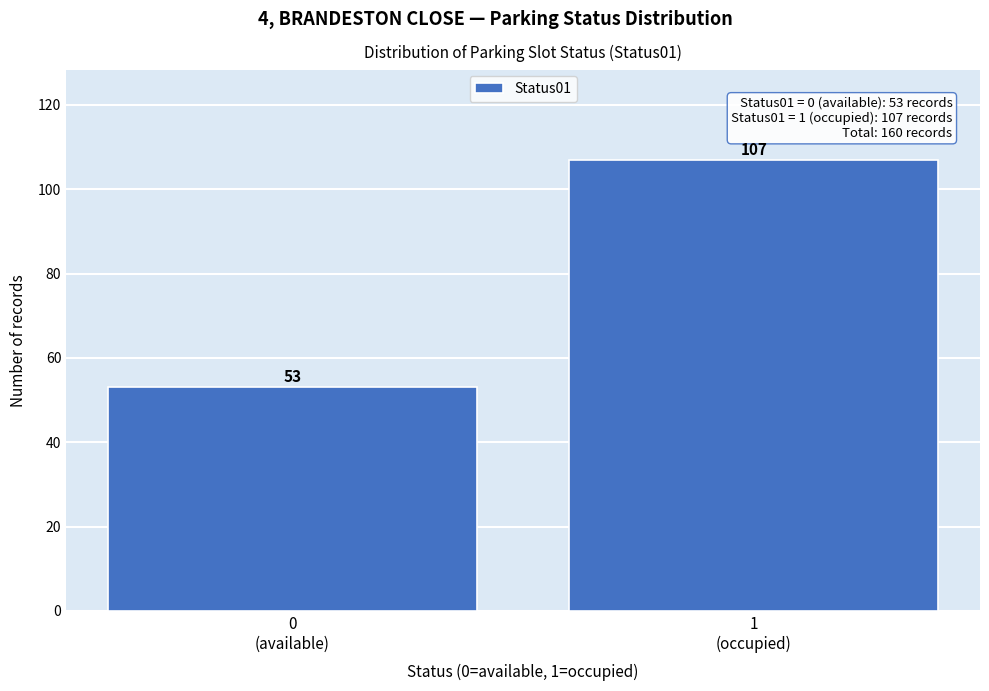

Reading right to left, transcribe all the data shown in this chart.

107	53